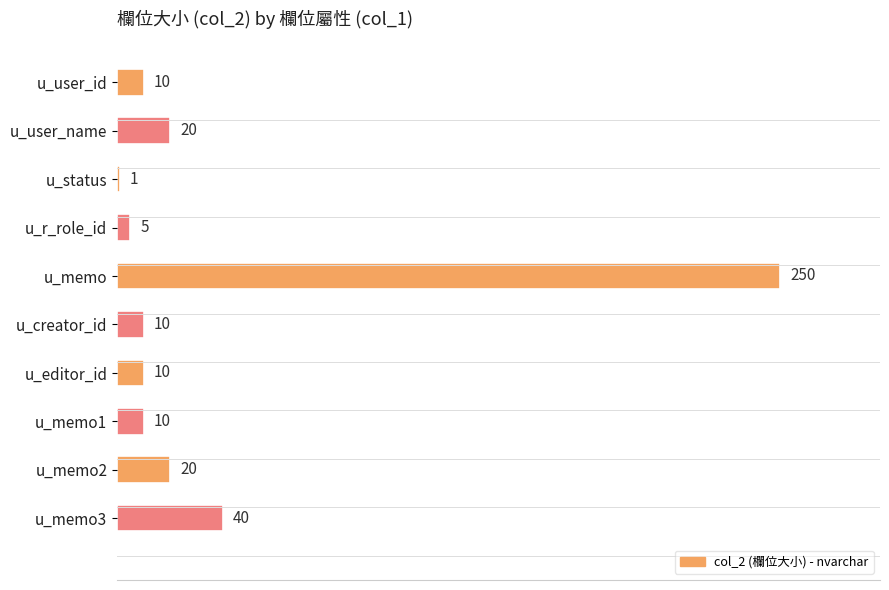

What is the change in value from u_memo to u_memo1?

-240